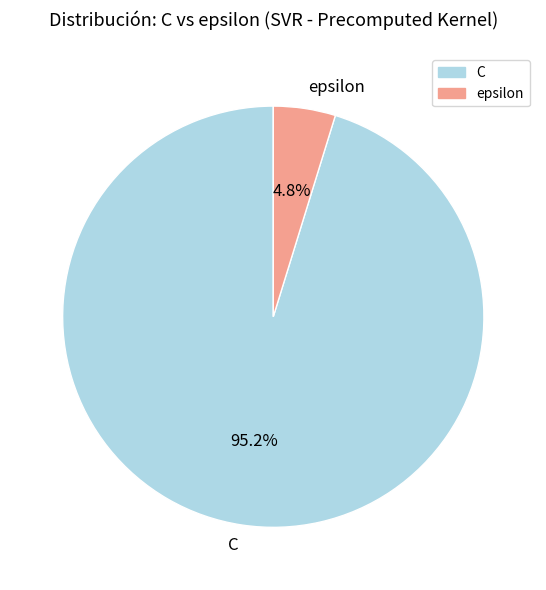

What is the smallest slice in the pie chart?

epsilon